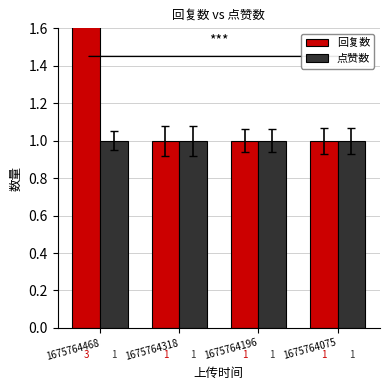

What is the smallest value displayed?

1